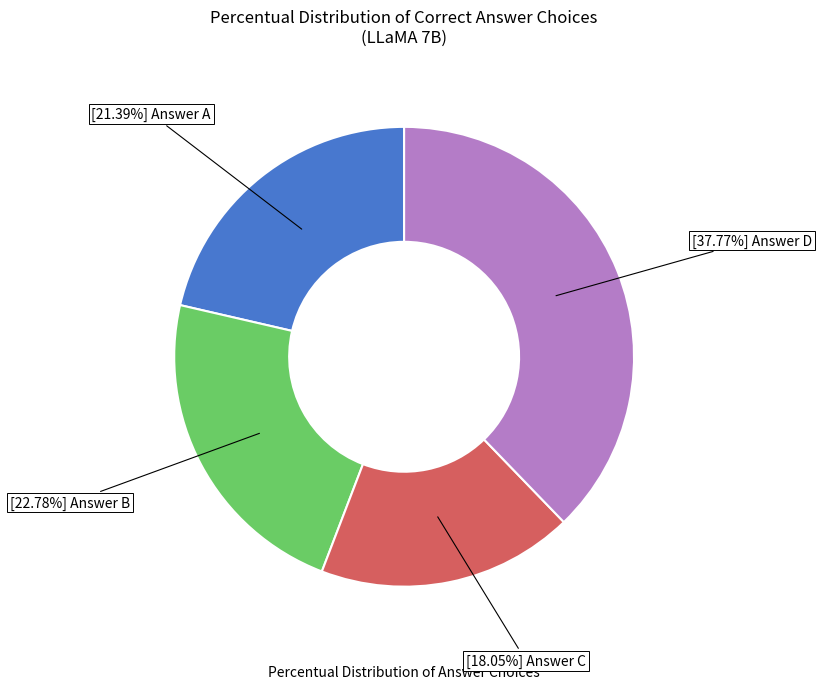

Does any single category account for the majority?

No